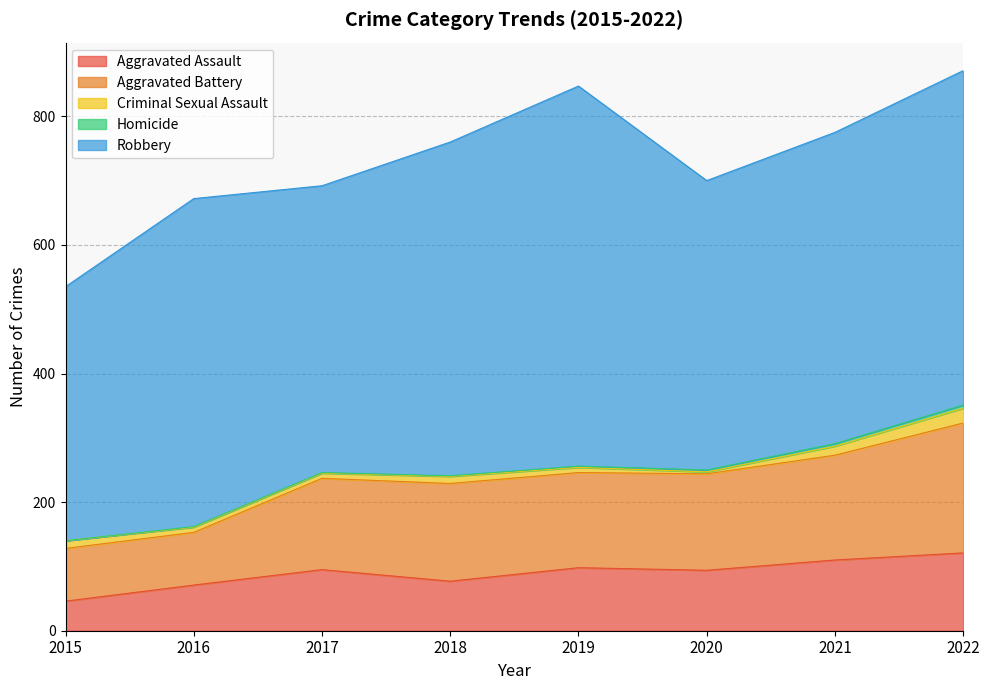

At 2020, list the series in order from largest to smallest.

Robbery, Aggravated Battery, Aggravated Assault, Criminal Sexual Assault, Homicide